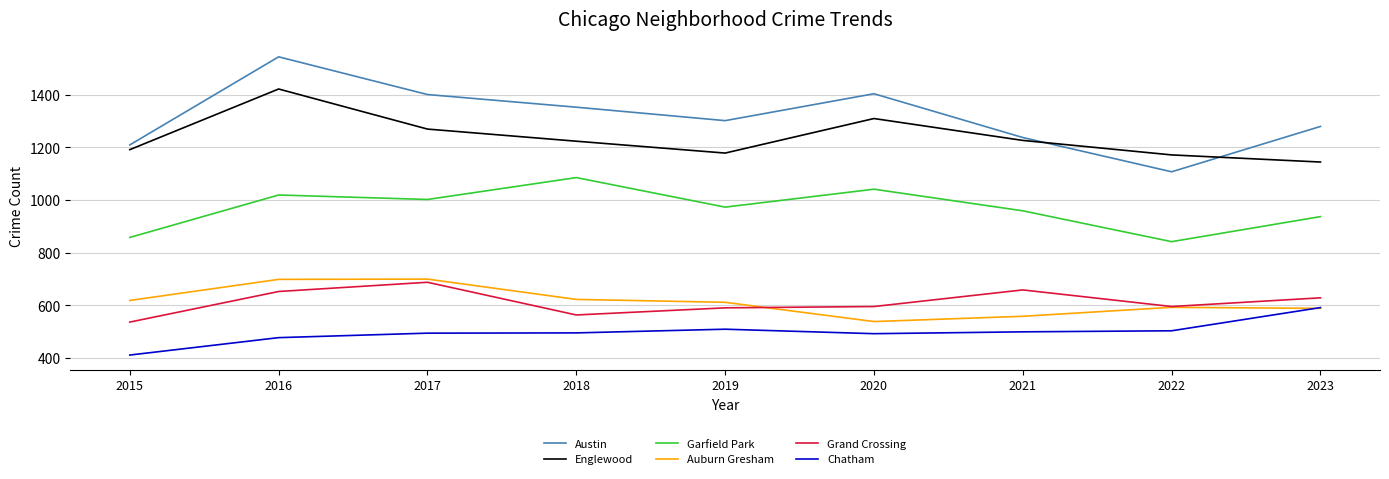

True or false: Garfield Park and Austin cross at least once.

False